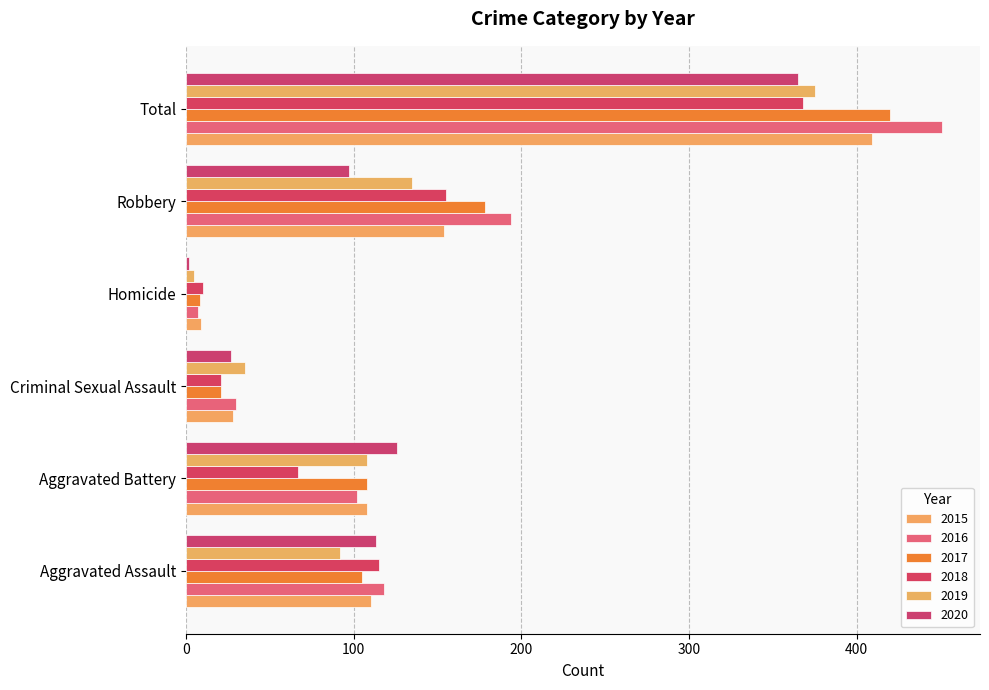

Which series changed the most between Aggravated Assault and Aggravated Battery?

2018